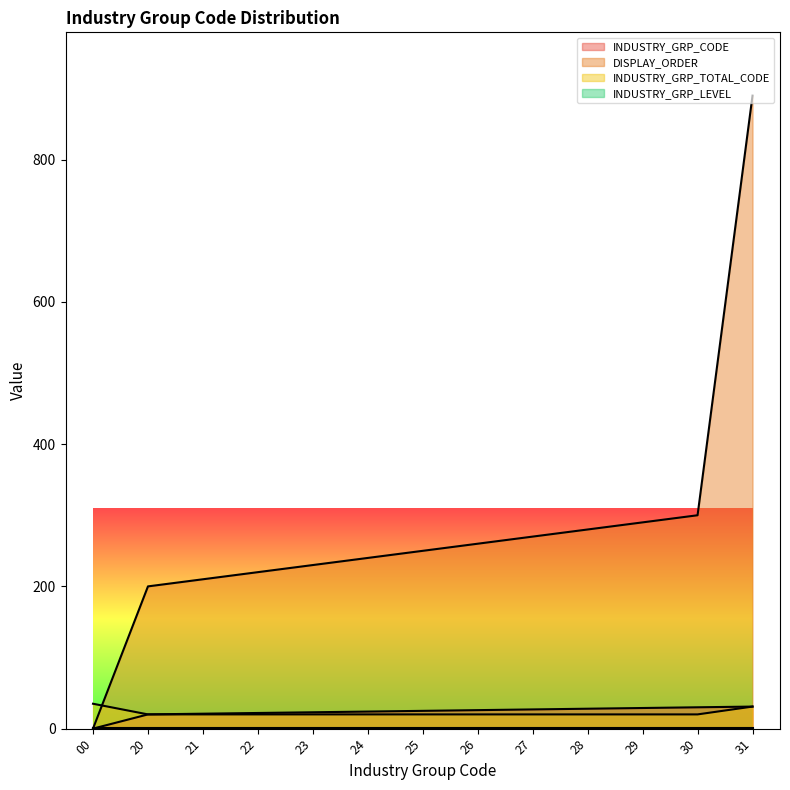

What is the sum of the INDUSTRY_GRP_TOTAL_CODE values at 29 and 23?

40